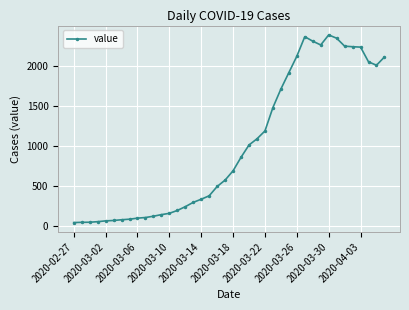

What is the average value?

1003